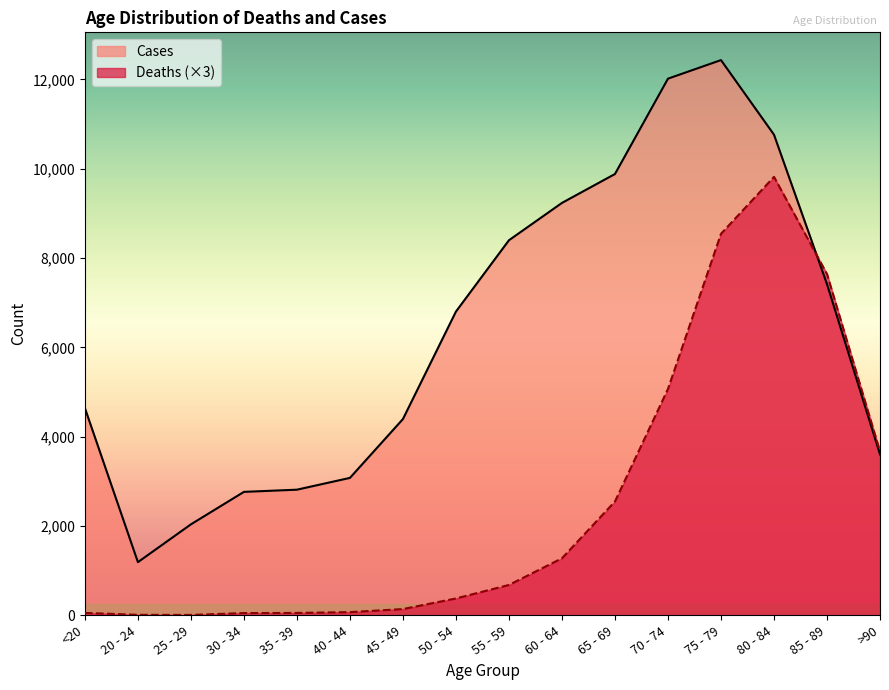

Reading left to right, extract all data points from this chart.

Deaths: <20=54	20 - 24=12	25 - 29=9	30 - 34=51	35 - 39=54	40 - 44=72	45 - 49=141	50 - 54=378	55 - 59=681	60 - 64=1278	65 - 69=2550	70 - 74=5070	75 - 79=8544	80 - 84=9819	85 - 89=7644	>90=3672
Cases: <20=4641	20 - 24=1191	25 - 29=2038	30 - 34=2765	35 - 39=2814	40 - 44=3078	45 - 49=4396	50 - 54=6803	55 - 59=8400	60 - 64=9236	65 - 69=9883	70 - 74=12018	75 - 79=12434	80 - 84=10764	85 - 89=7417	>90=3604